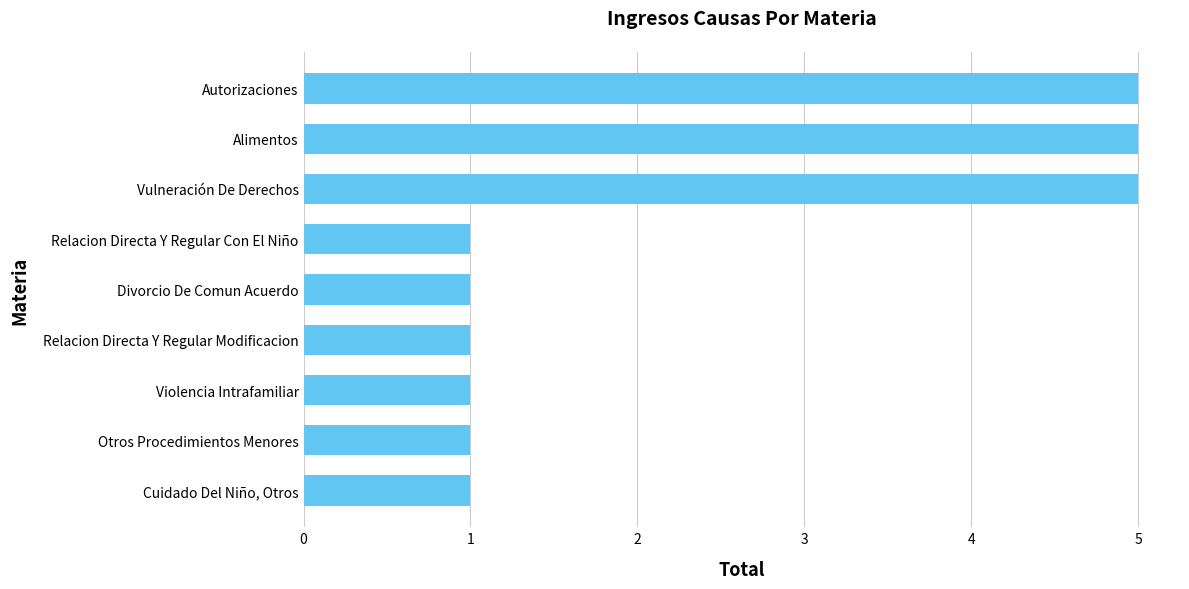

What is the difference between the maximum and second lowest values?

4